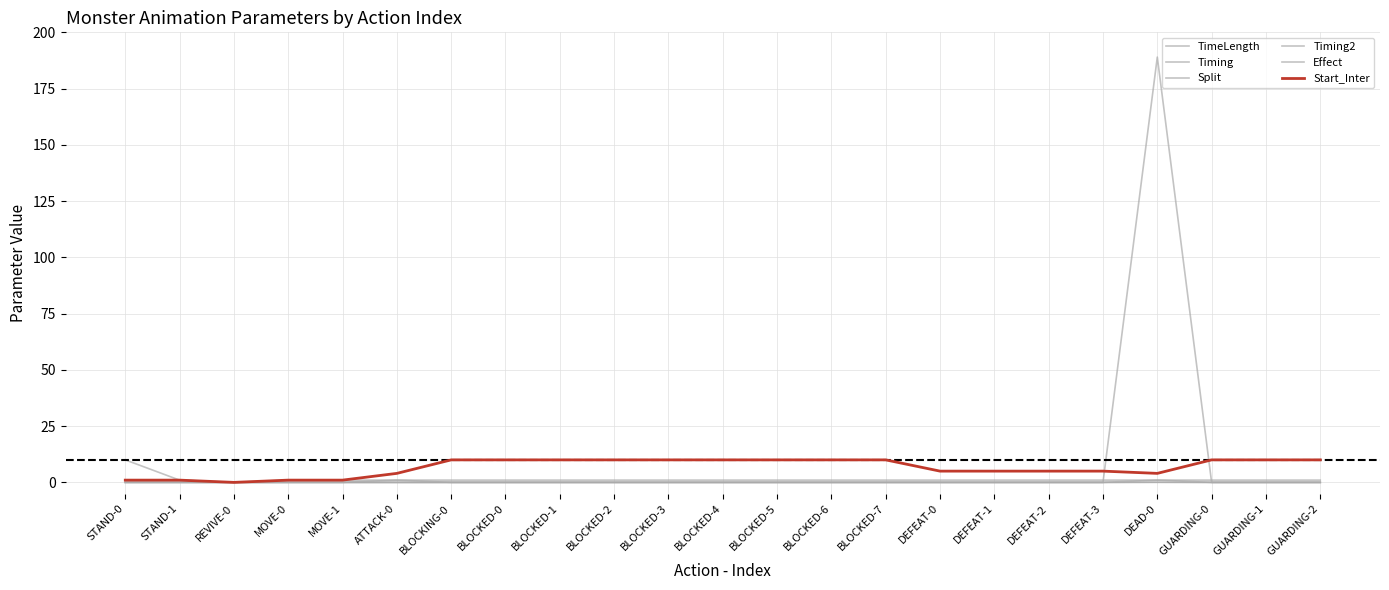

Which category has the highest value in the Start_Inter series?

BLOCKING-0